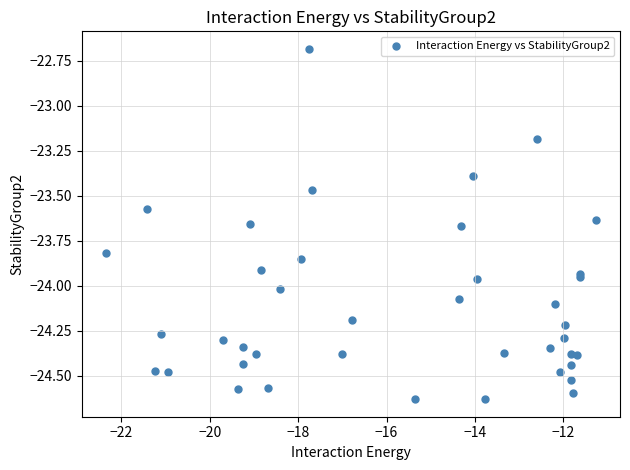

What Y value in the scatter plot is closest to -23?

-23.2